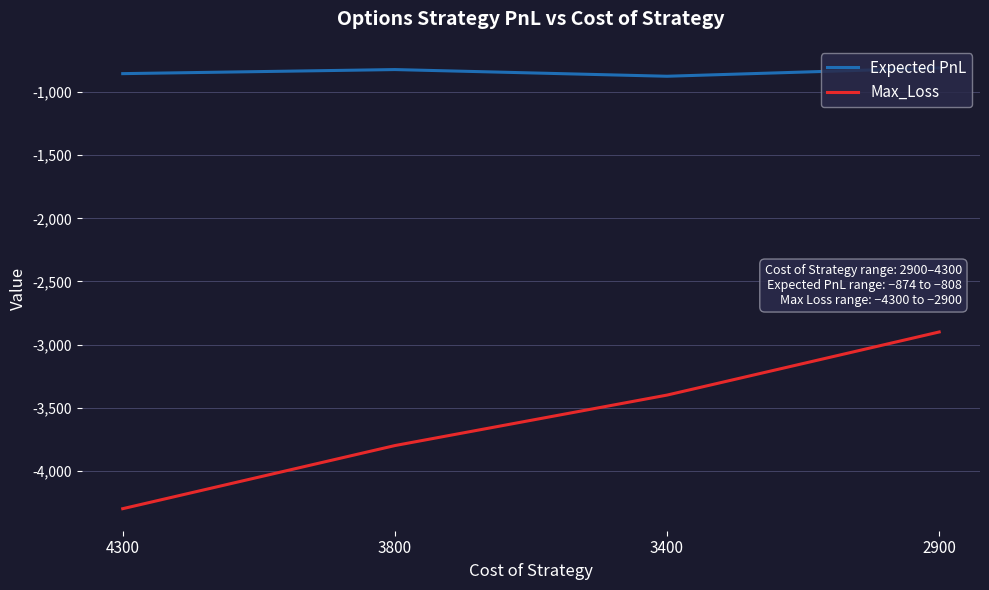

List the series in order of their overall mean, lowest first.

Max_Loss, Expected PnL